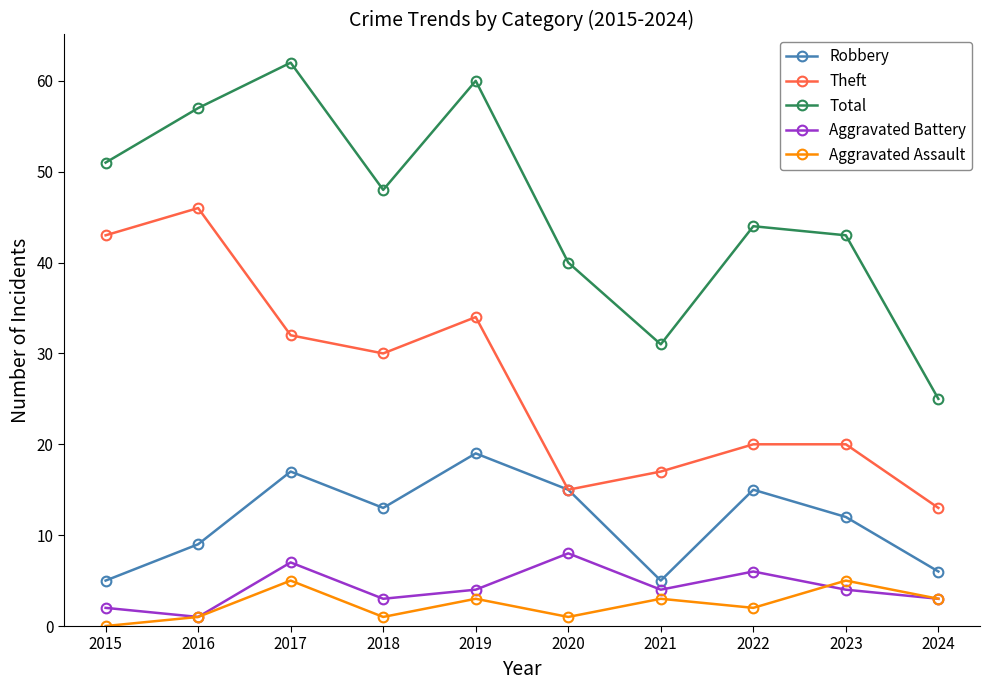

How many interior local valleys does the Aggravated Battery series have?

3